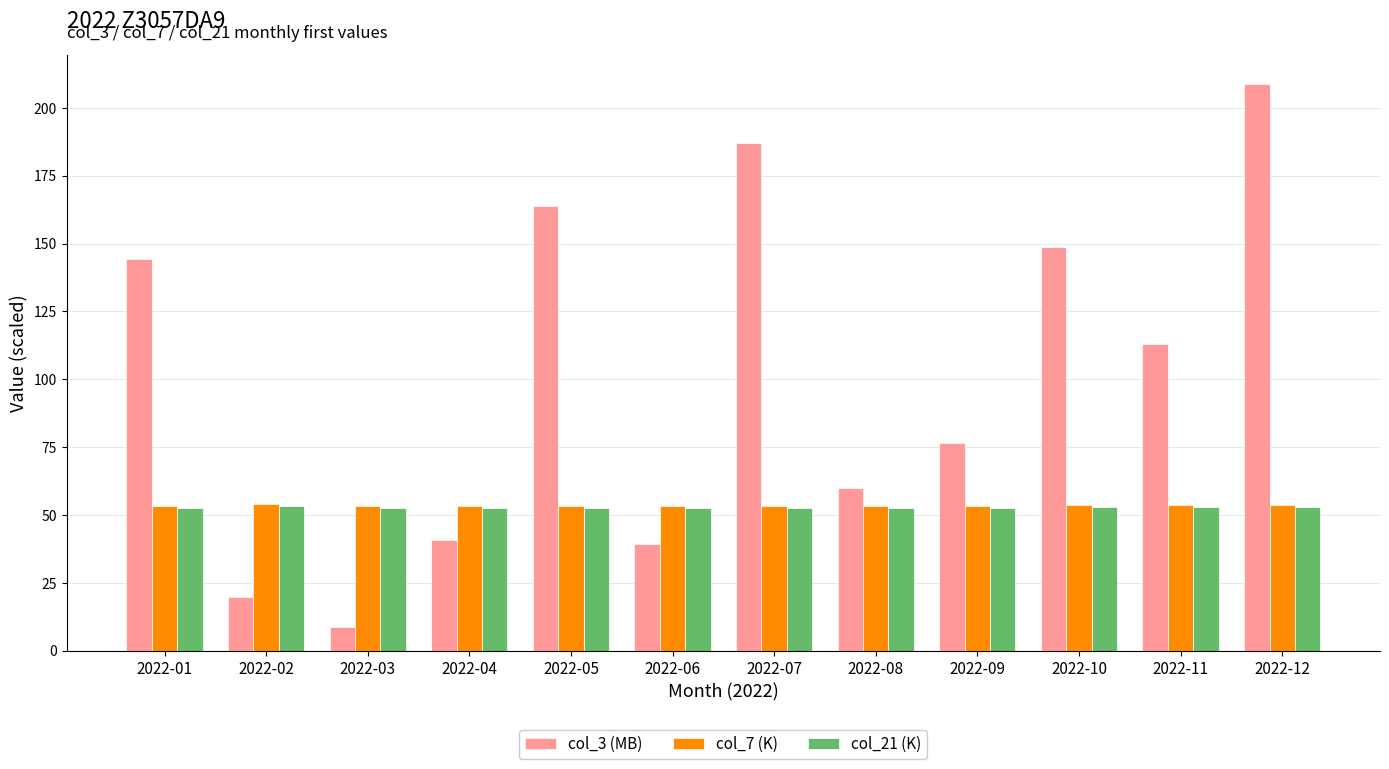

What is the smallest value displayed?

8.6